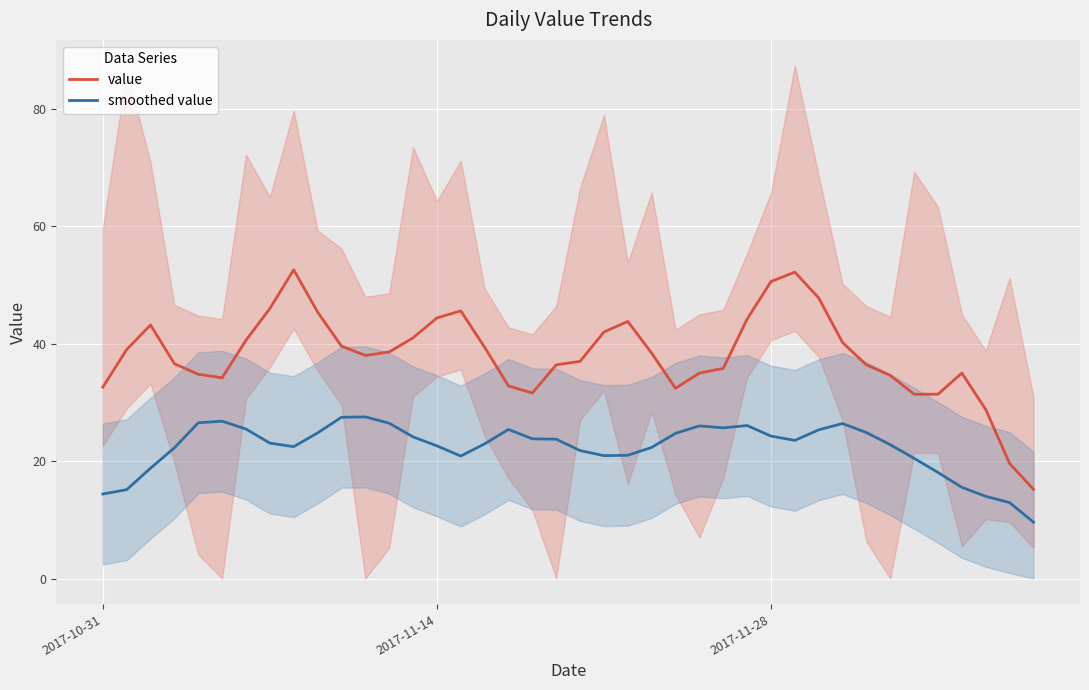

The value series shows 68.7 at 2017-11-28. True or false?

False